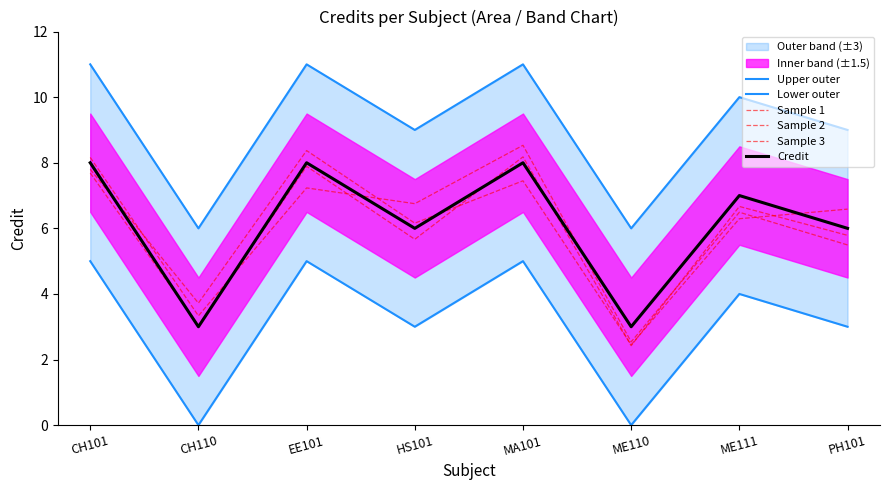

At how many categories does at least one series exceed 5?

8